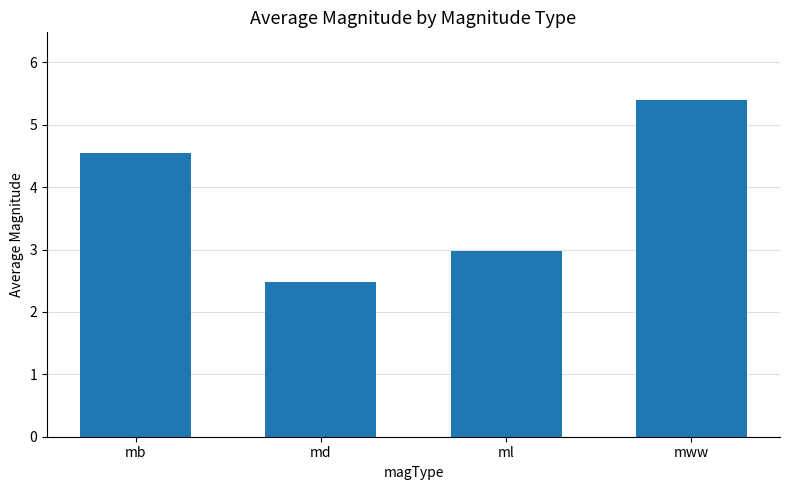

What is the smallest value displayed?

2.5